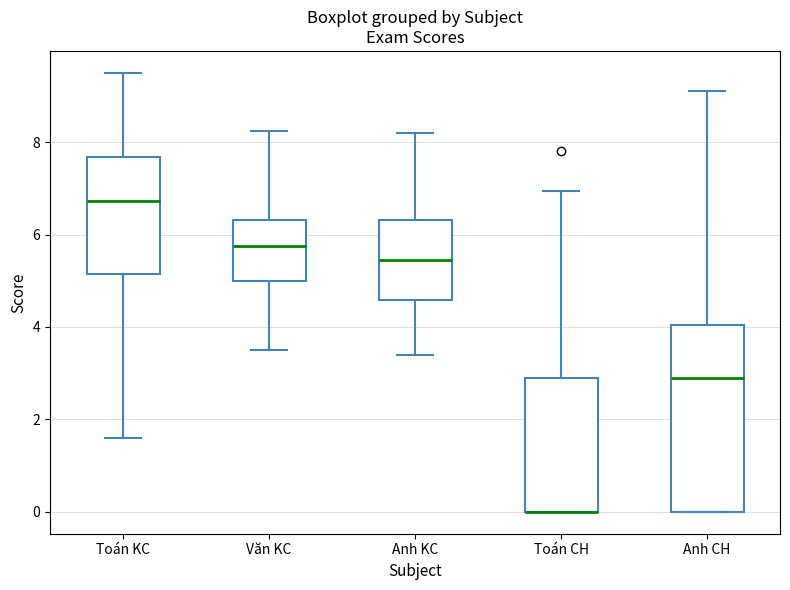

Where does the lower whisker of the box for Toán KC end on the y-axis? The values are not printed on the chart, so give them approximately, as read against the axis.

1.6